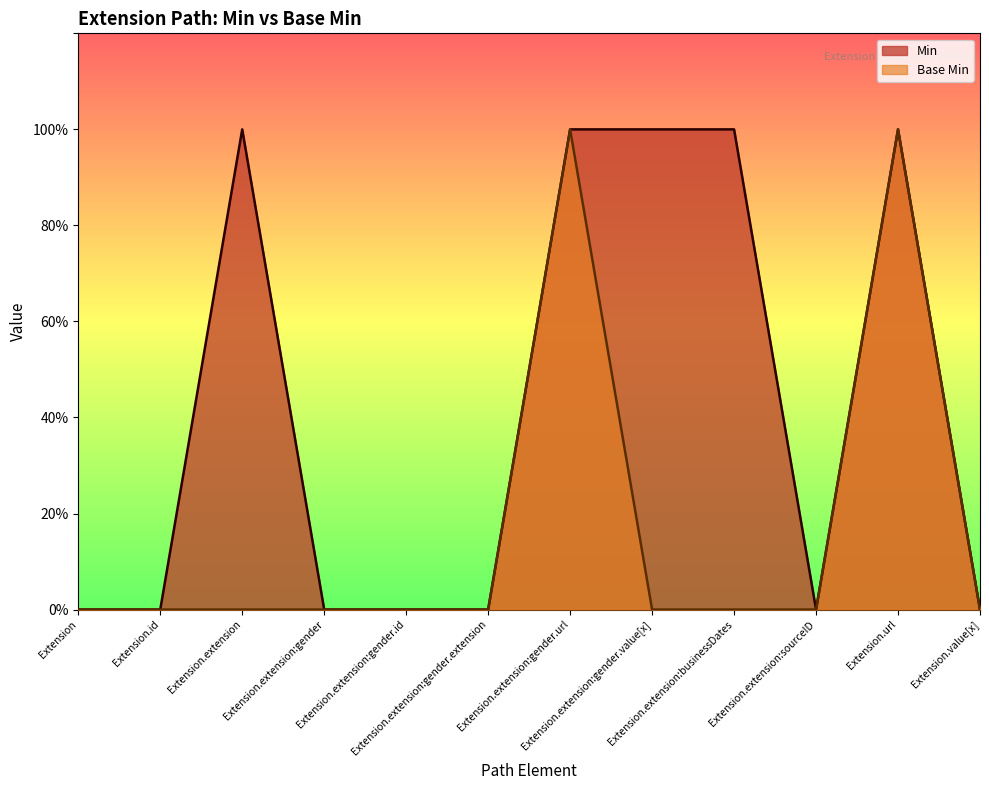

At which category does Min reach its first local peak?

Extension.extension